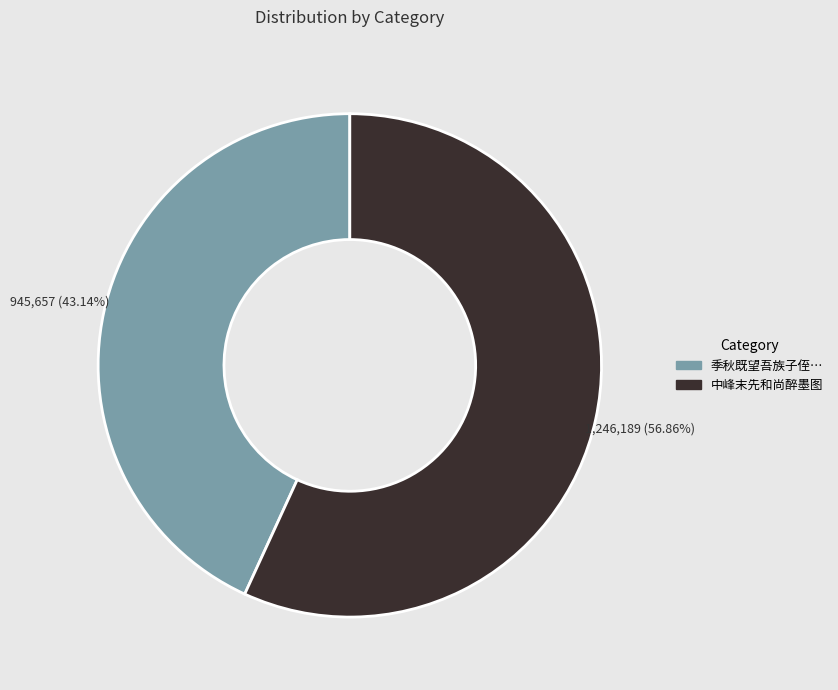

Count the number of slices in the pie.

2